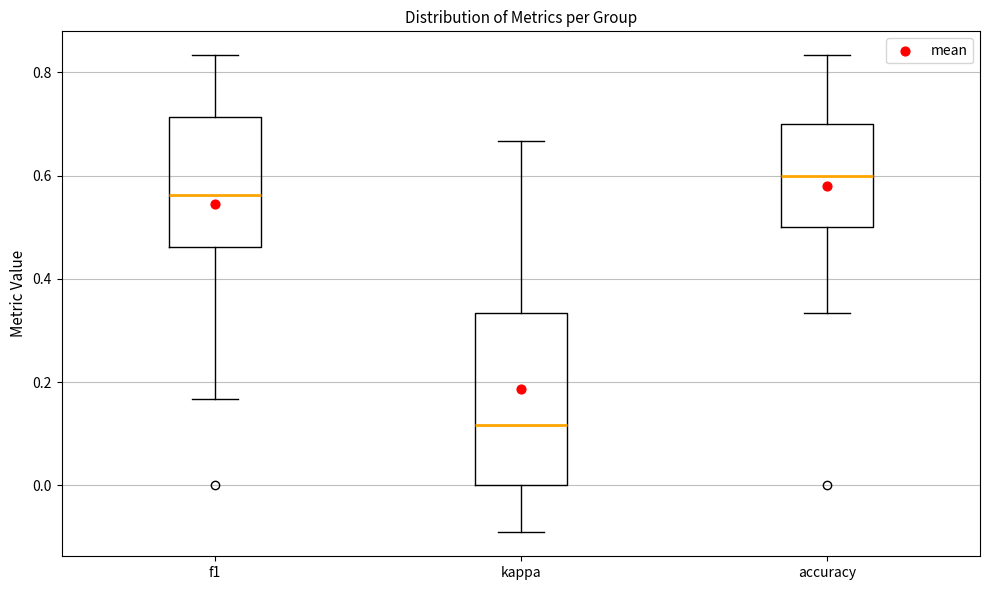

Reading left to right, transcribe this box plot: for each box, give where its median line is, the range the box spans, and where its two whiskers end, as read against the y-axis. The values are not printed on the chart, so give them approximately, as read against the axis.

f1: median 0.56, box 0.46 to 0.72, whiskers 0.16 to 0.84
kappa: median 0.12, box 0.00 to 0.34, whiskers -0.10 to 0.66
accuracy: median 0.60, box 0.50 to 0.70, whiskers 0.34 to 0.84